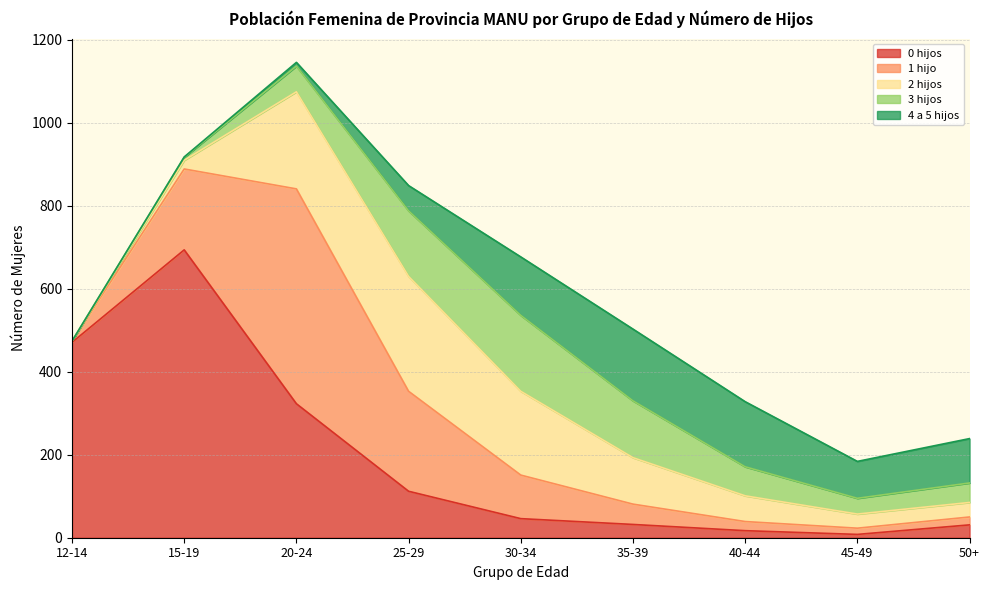

Does the chart display data point markers on the line(s)?

No